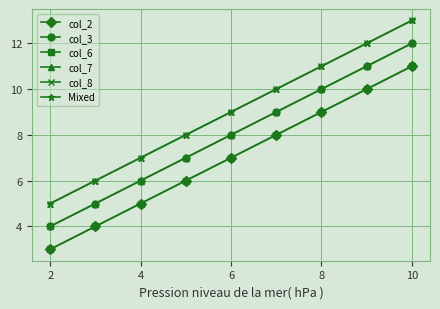

Count the col_2 values in the range 5 to 9.

5